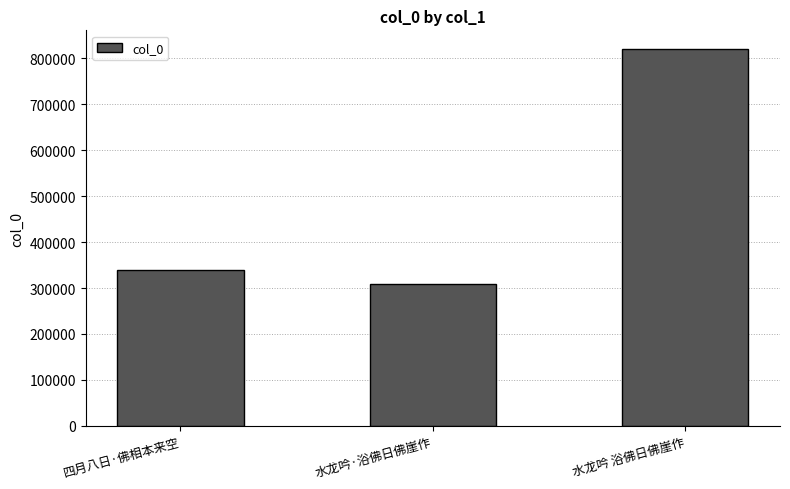

Rank the categories by value from highest to lowest.

水龙吟 浴佛日佛崖作, 四月八日·佛相本来空, 水龙吟·浴佛日佛崖作